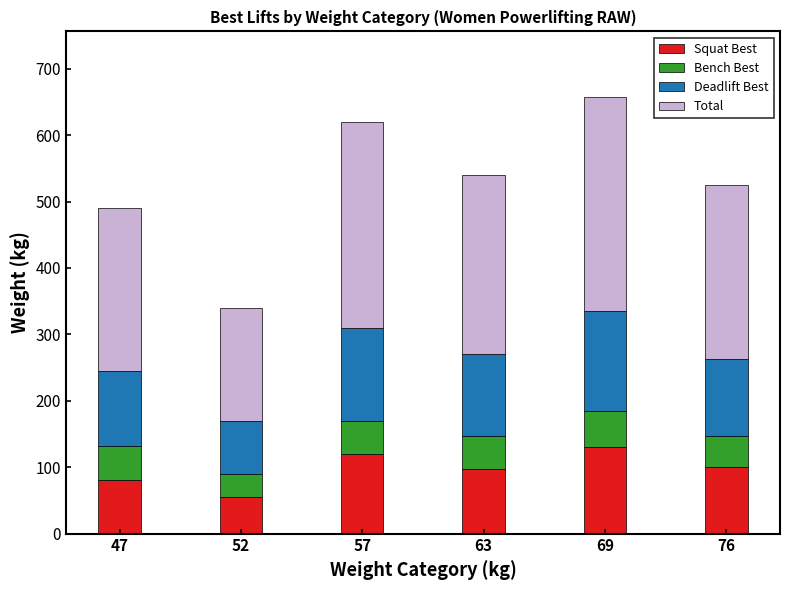

What is the lowest value of the Squat Best series?

55.0